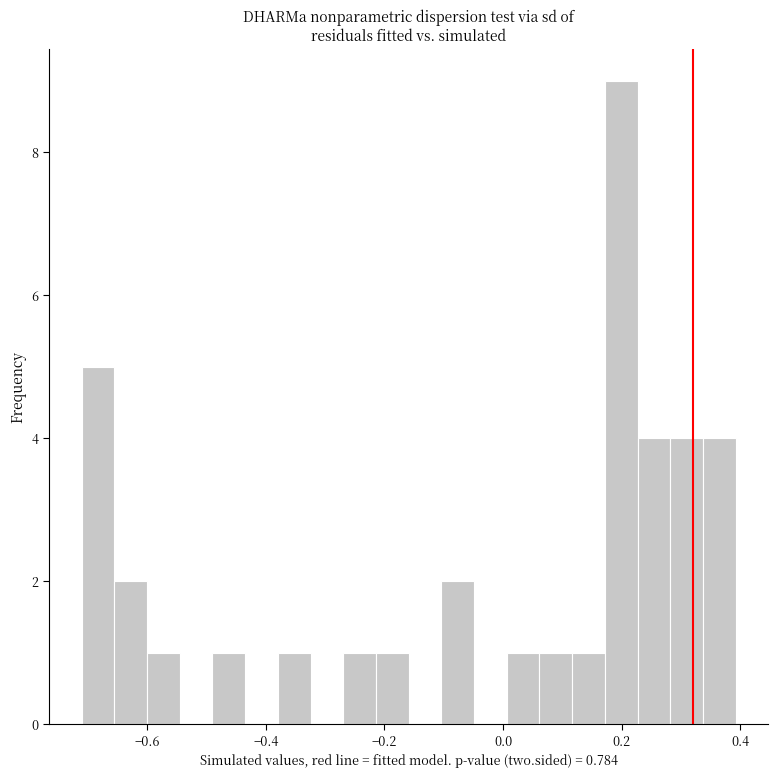

Read against the x-axis, roughly where is the centre of the tallest bar?

0.20